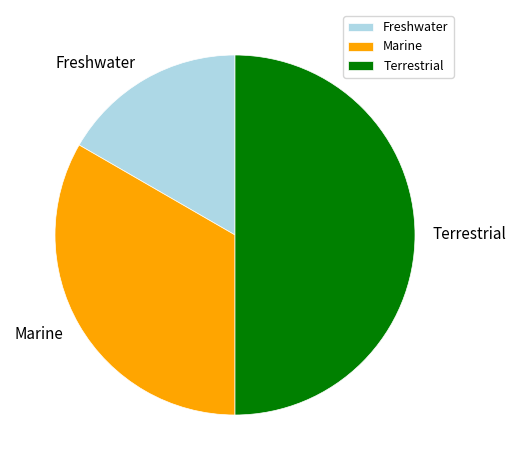

Is Freshwater the majority of the pie?

No